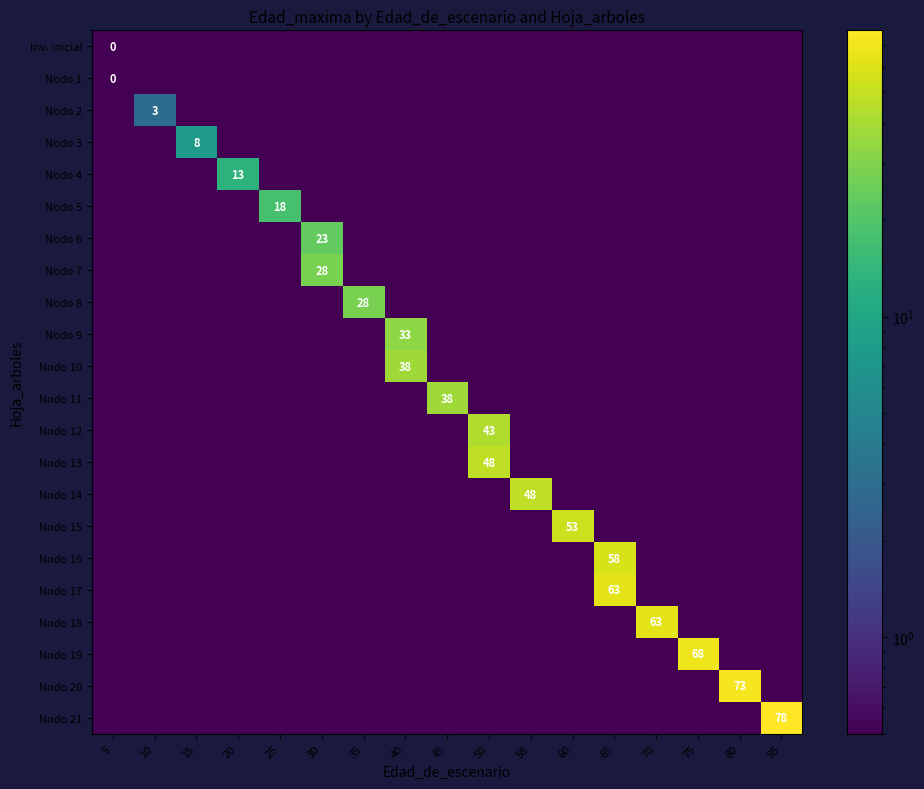

At which label is row_0 closest to 0?

5